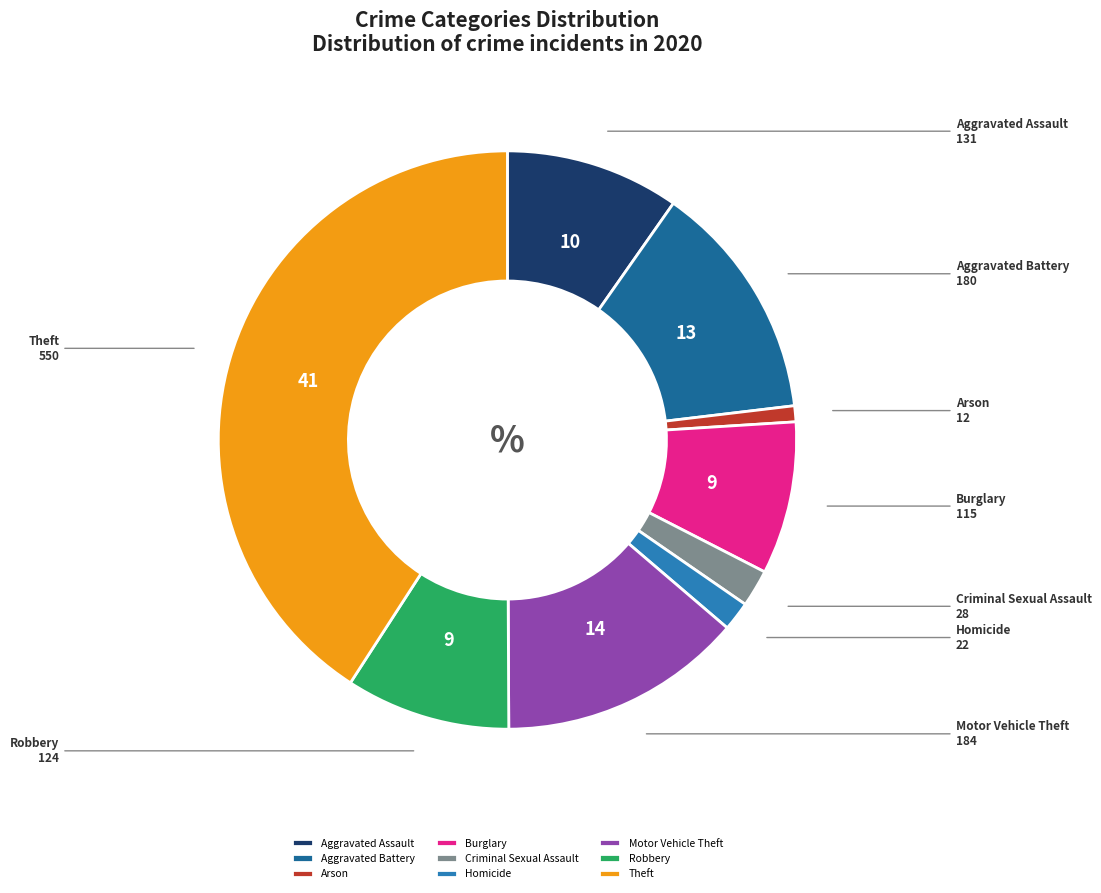

Is the sum of Aggravated Assault and Homicide greater than half?

No